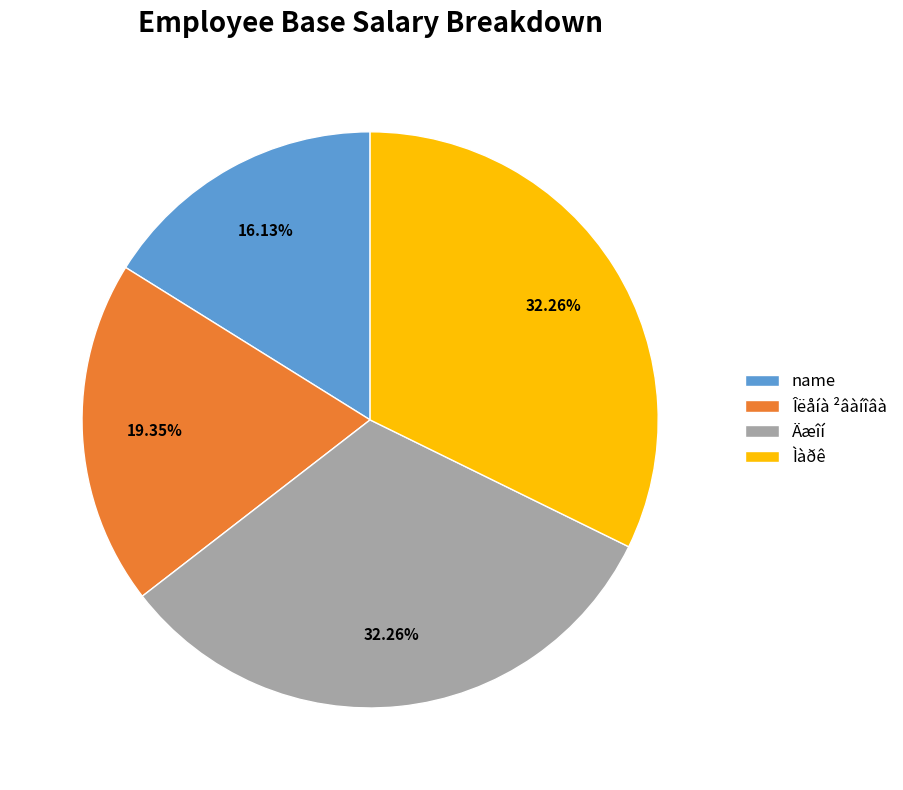

How many slices are in this pie chart?

4